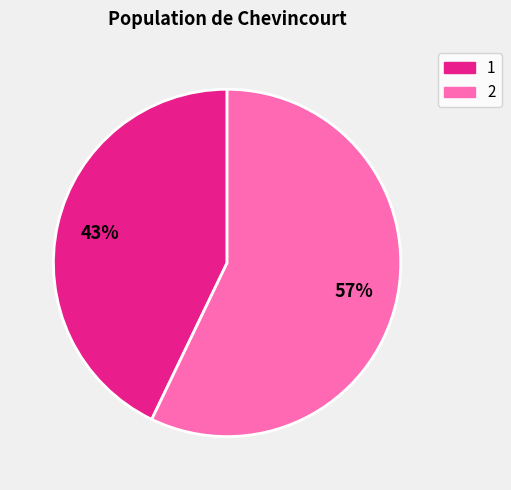

Combined, do 1 and 2 account for over 50%?

Yes